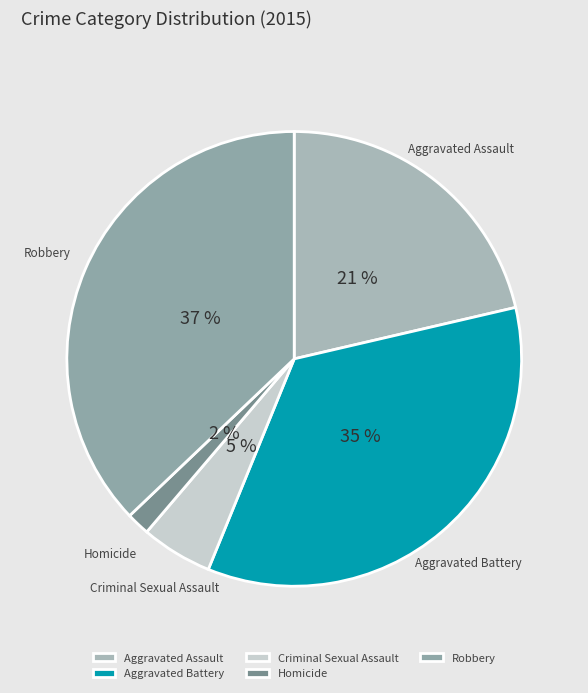

Which slice is the smallest?

Homicide